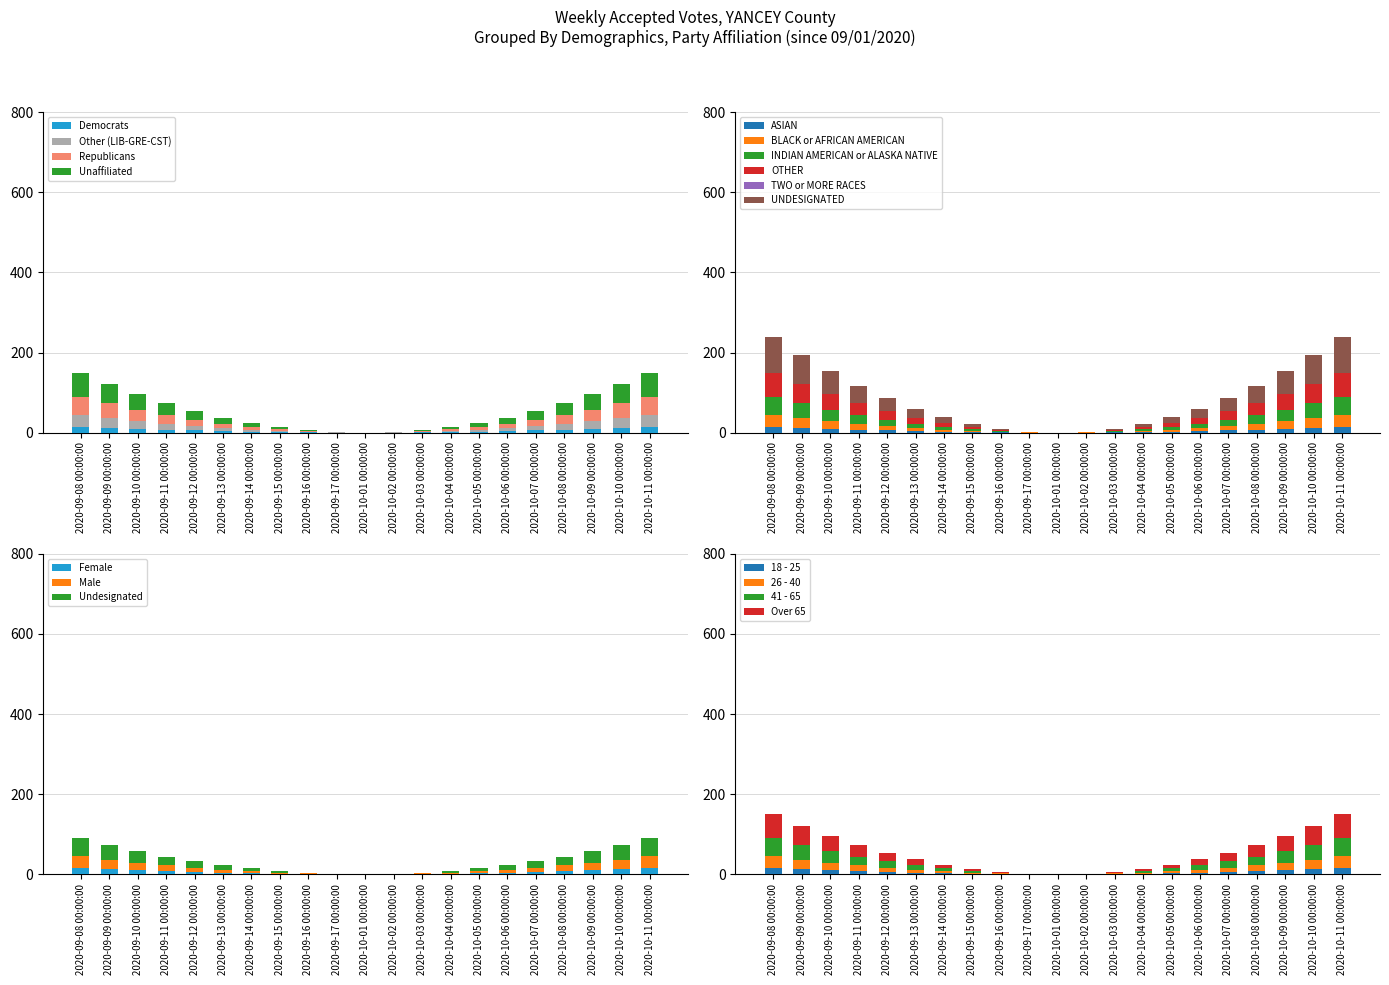

The value of 3 at 2020-10-07 00:00:00 is 32.4. True or false?

True